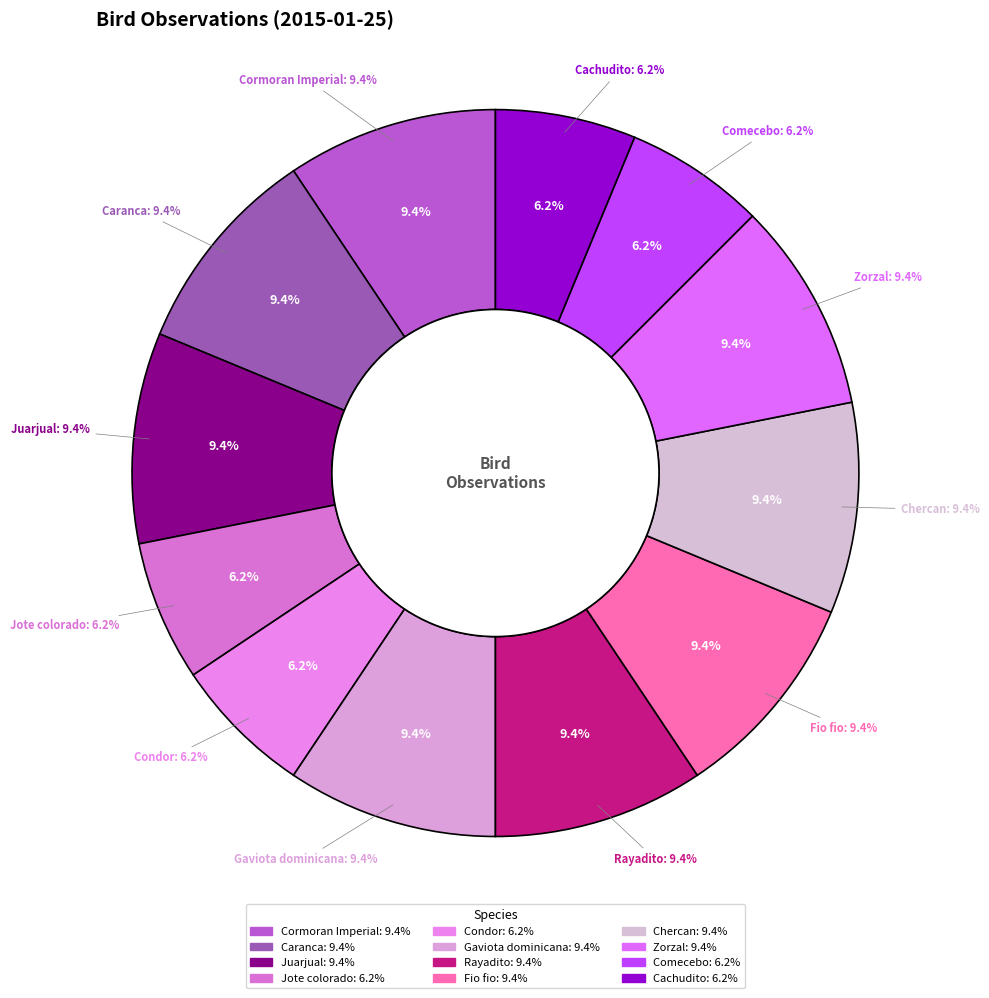

To the nearest percent, what percentage of the pie is Fio fio?

9%